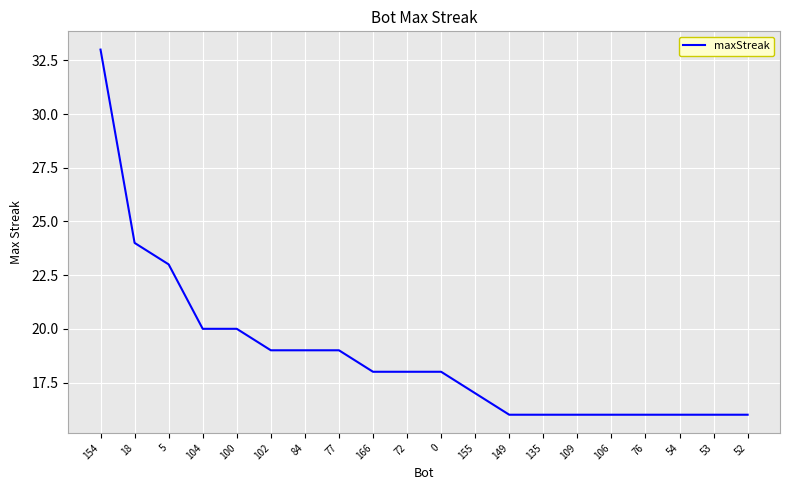

Between 5 and 149, which is larger?

5